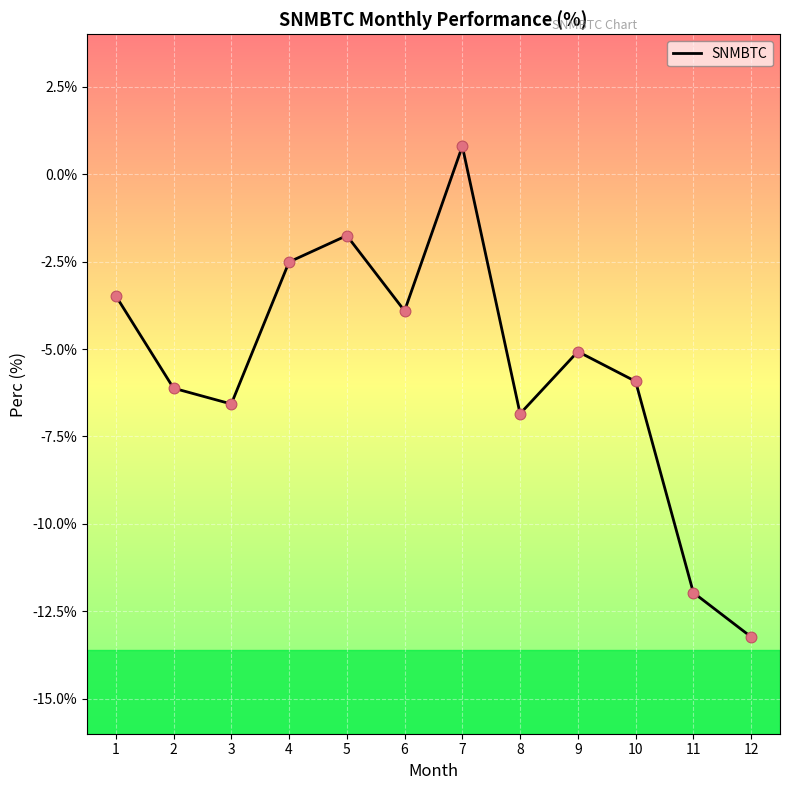

What is the change in value from 3 to 9?

+1.5